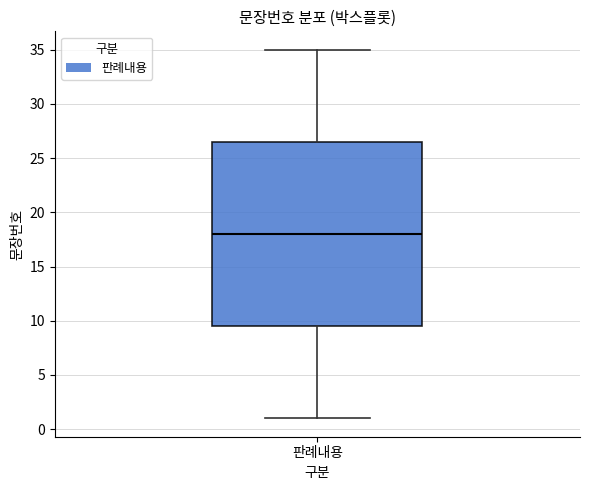

Transcribe this box plot: give where the median line is, the range the box spans, and where the two whiskers end, as read against the y-axis. The values are not printed on the chart, so give them approximately, as read against the axis.

median 18.0, box 9.5 to 26.5, whiskers 1.0 to 35.0